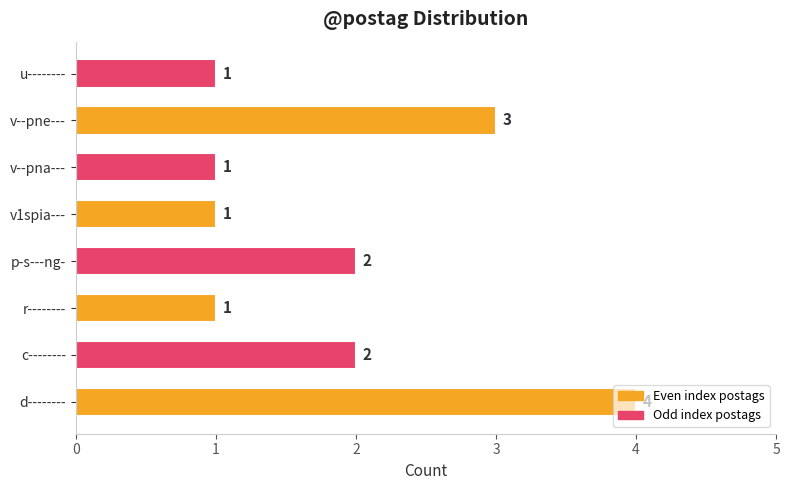

What value does the data have at v--pne---?

3